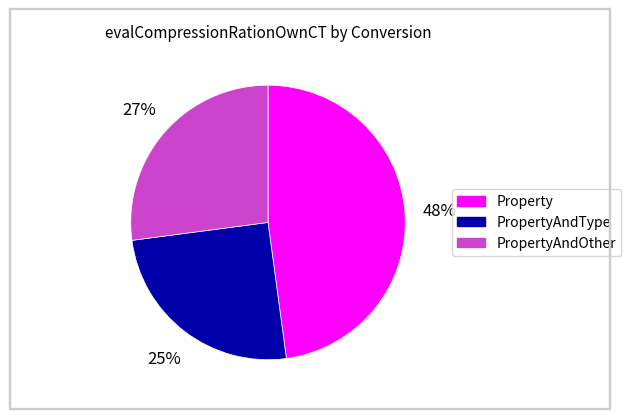

Count the number of slices in the pie.

3